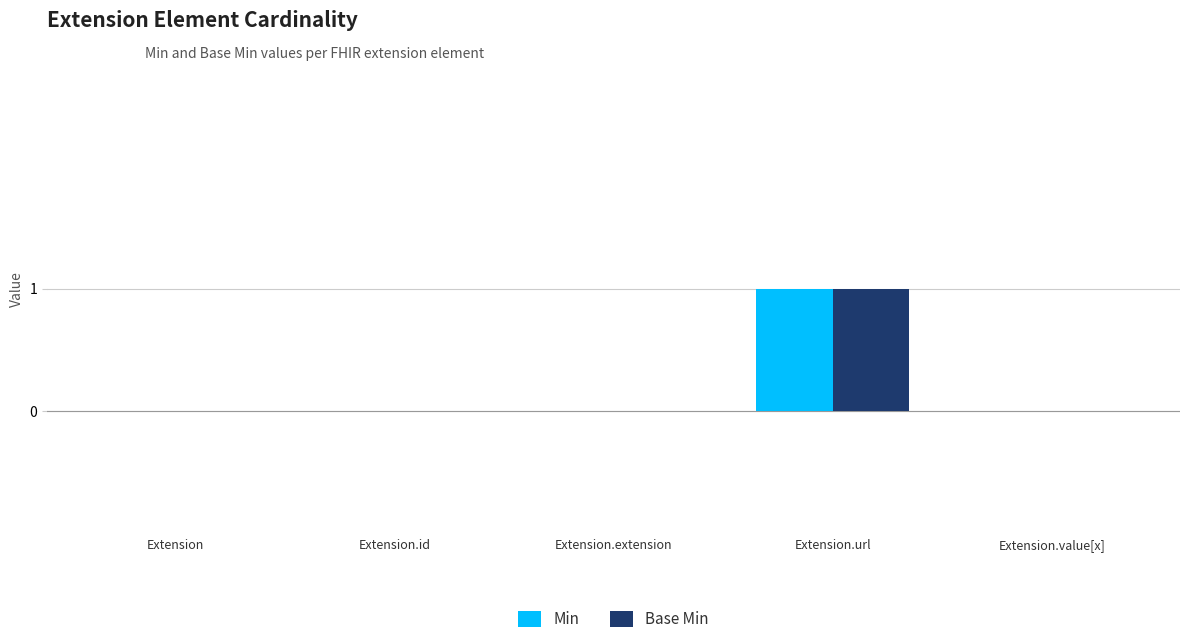

Which category has the highest value across all series?

Extension.url